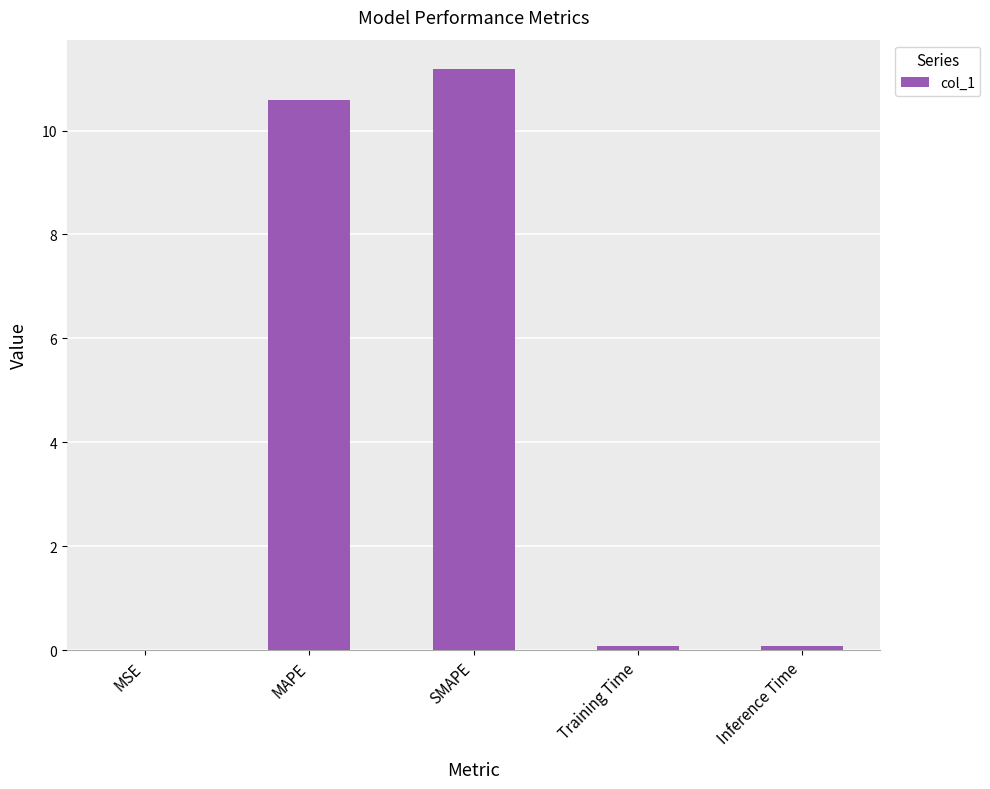

True or false: the data shows 11.2 at SMAPE.

True